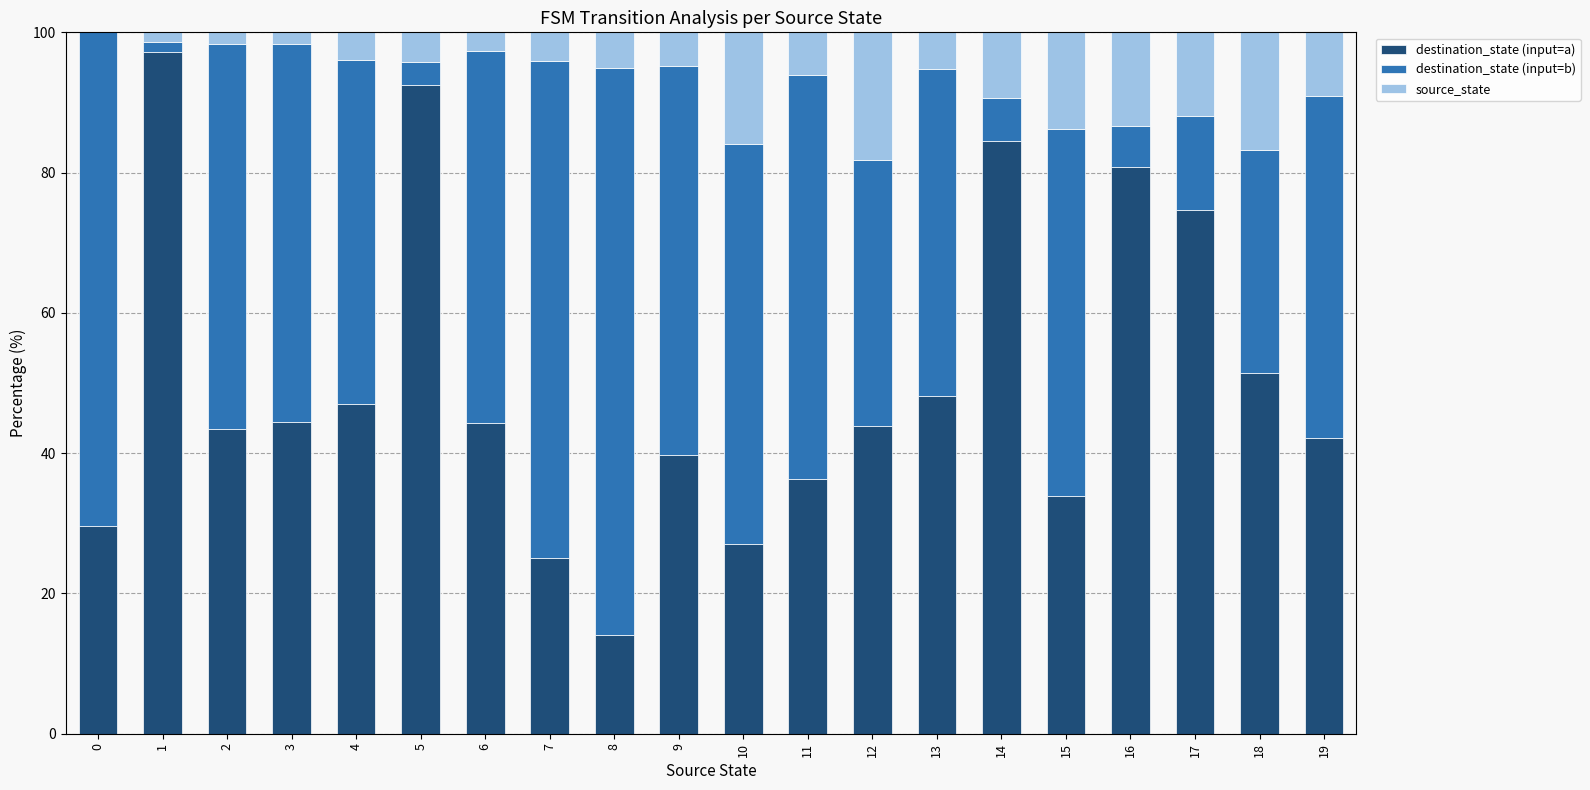

The value of destination_state (input=a) at 15 is 33.9. True or false?

True